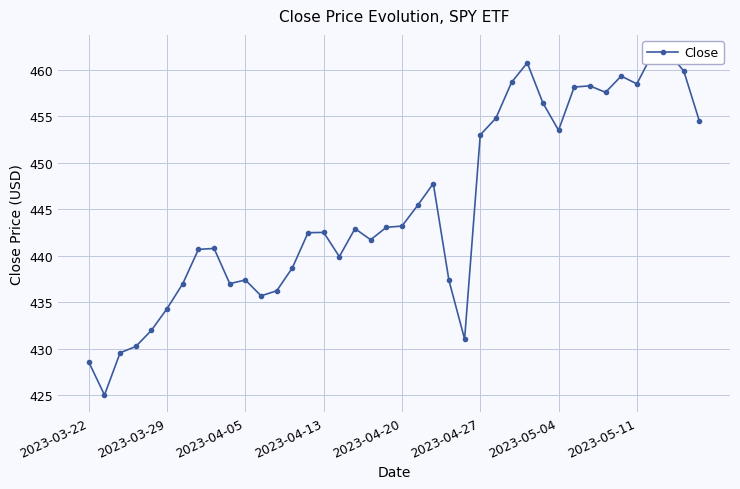

Reading left to right, extract all data points from this chart.

428.6	425.0	429.6	430.3	432.0	434.3	437.0	440.7	440.8	437.0	437.4	435.7	436.2	438.7	442.5	442.5	439.9	442.9	441.7	443.1	443.2	445.4	447.8	437.4	431.0	453.0	454.8	458.6	460.7	456.4	453.5	458.1	458.2	457.5	459.3	458.5	461.7	461.9	459.8	454.4